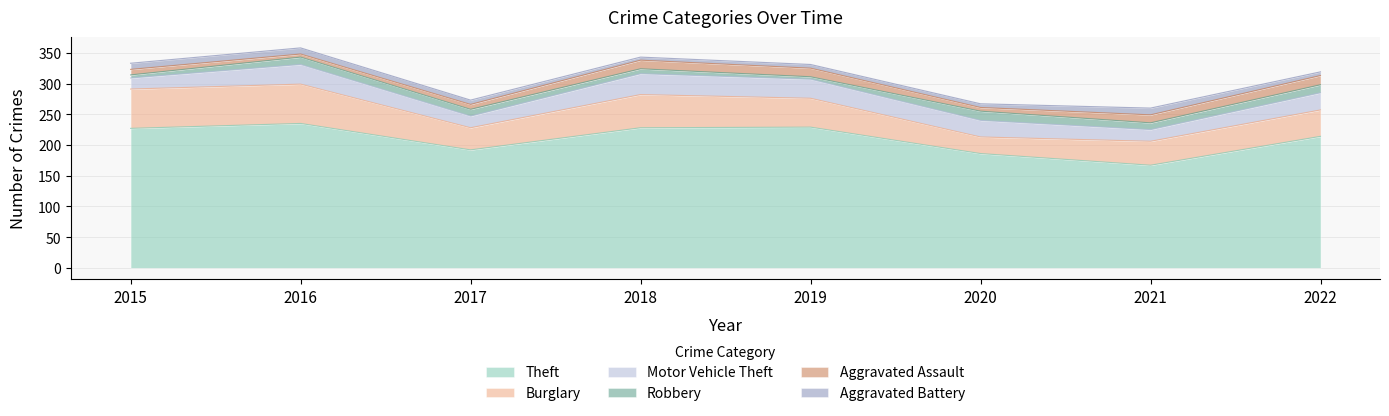

Is it true that Motor Vehicle Theft equals 28 at 2022?

True